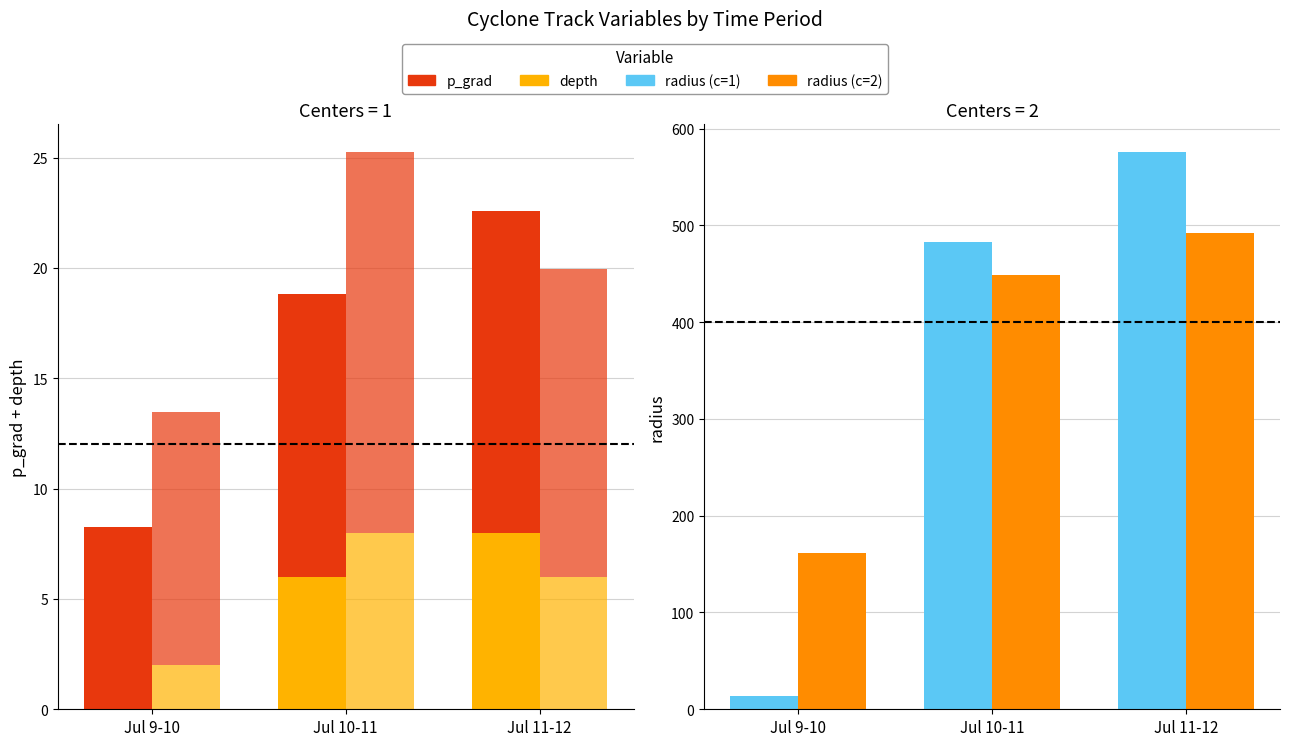

Which category has the highest value in the depth (centers=1) series?

Jul 11-12